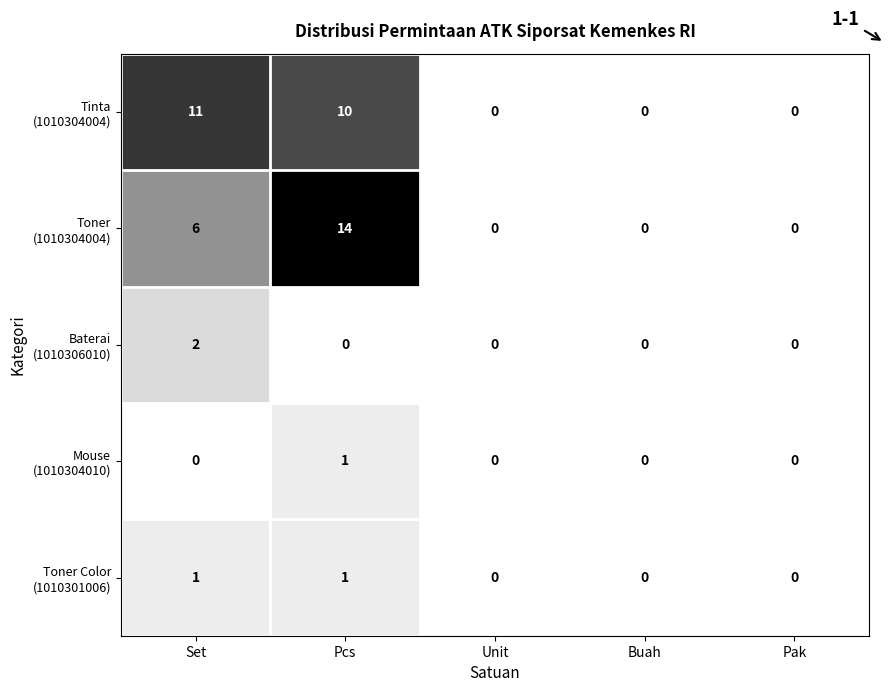

What is the total value across all series at Set?

20